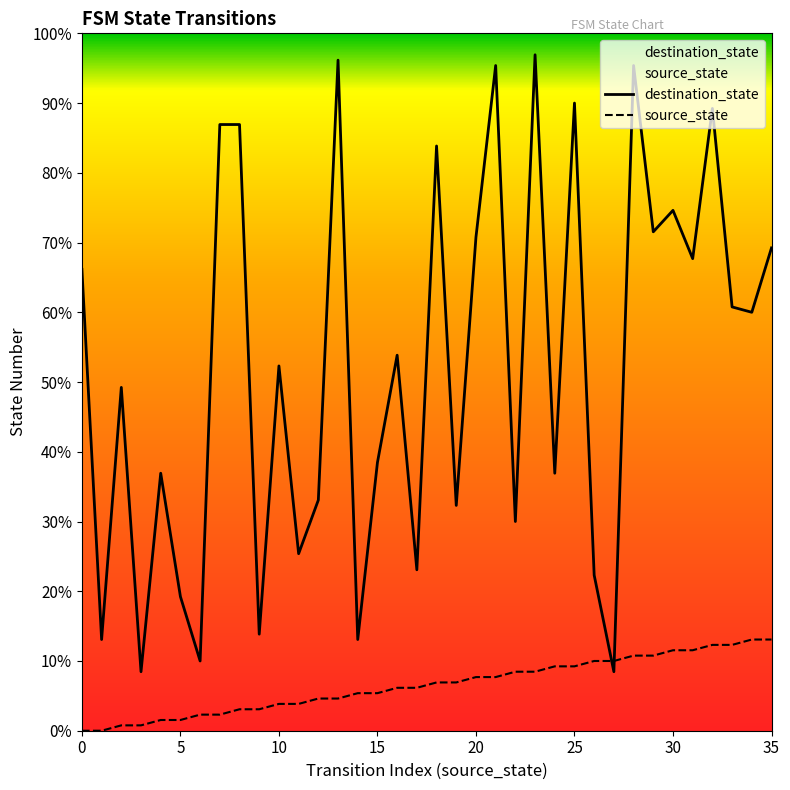

Is this an area chart (filled region under the line)?

No